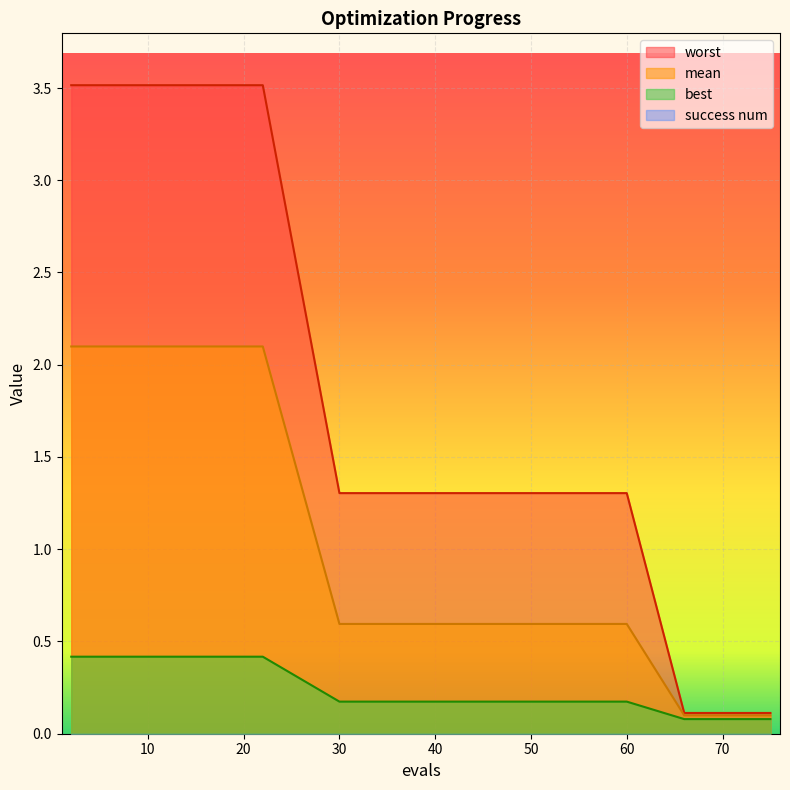

Which series has the widest spread of values?

worst